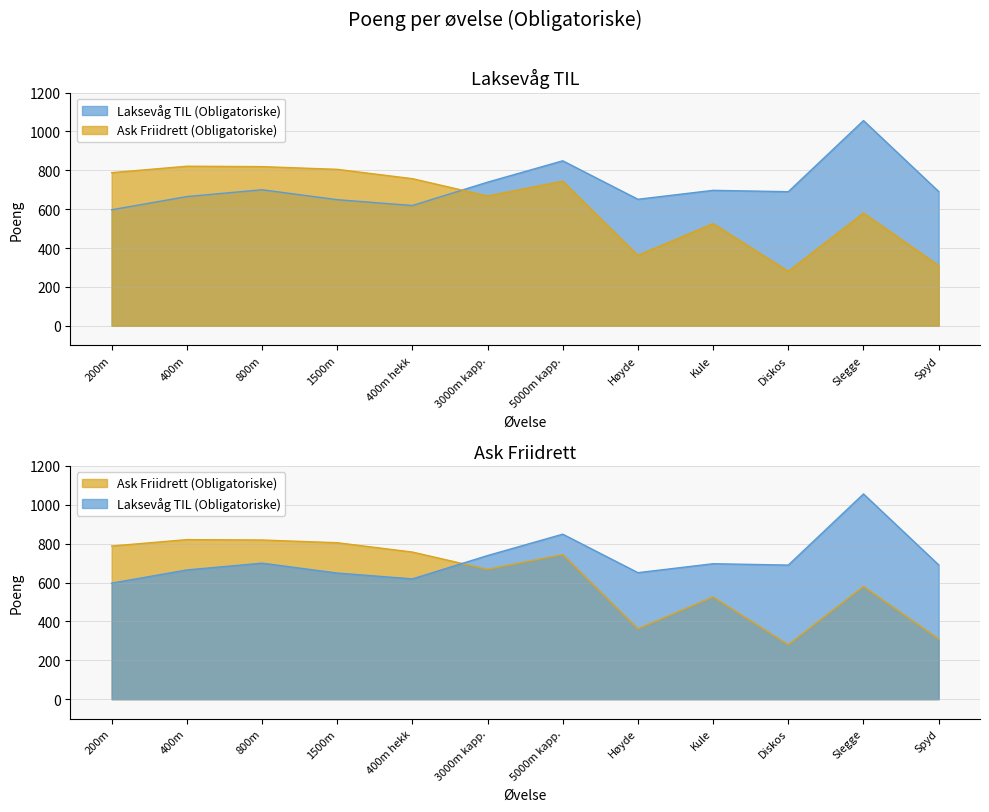

Read the Laksevåg TIL (Obligatoriske) value at 400m.

665